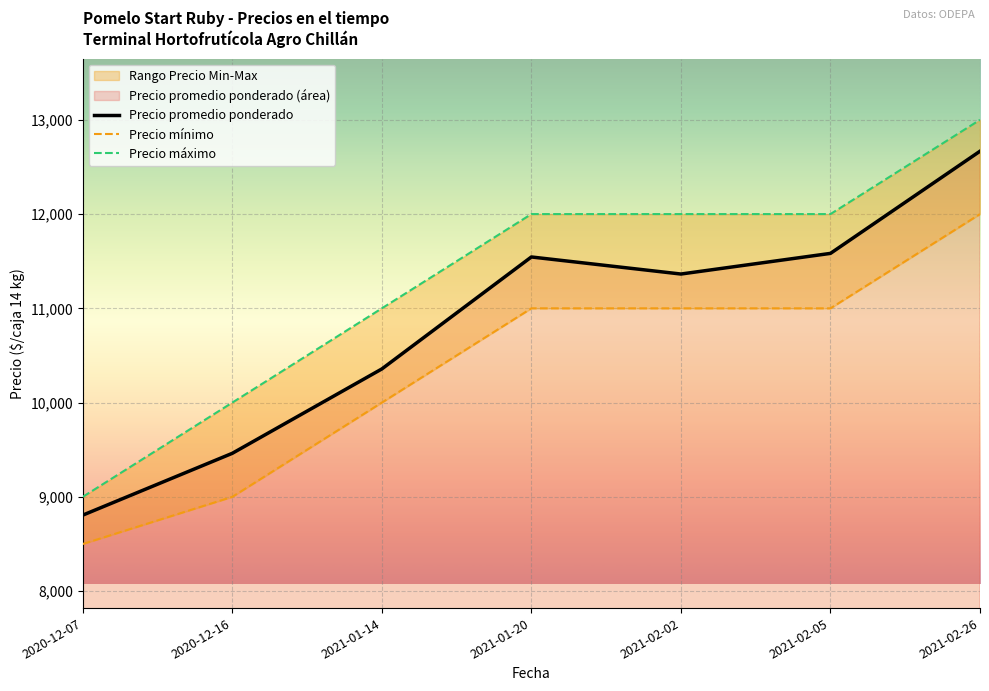

How many values in the Precio promedio ponderado series exceed 11364?

3